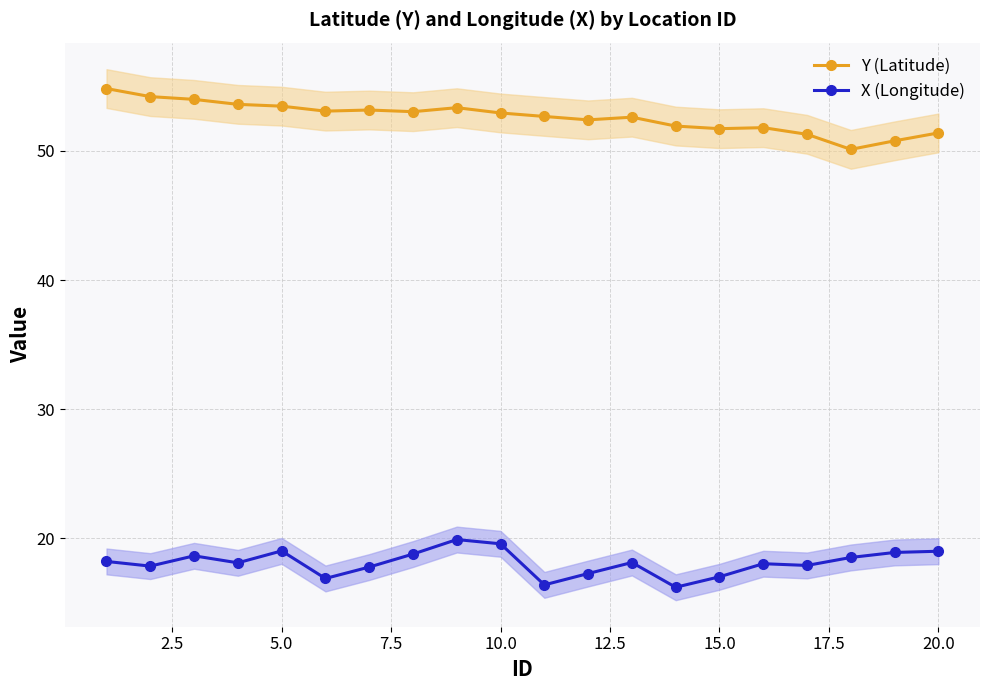

True or false: X (Longitude) and Y (Latitude) cross at least once.

False